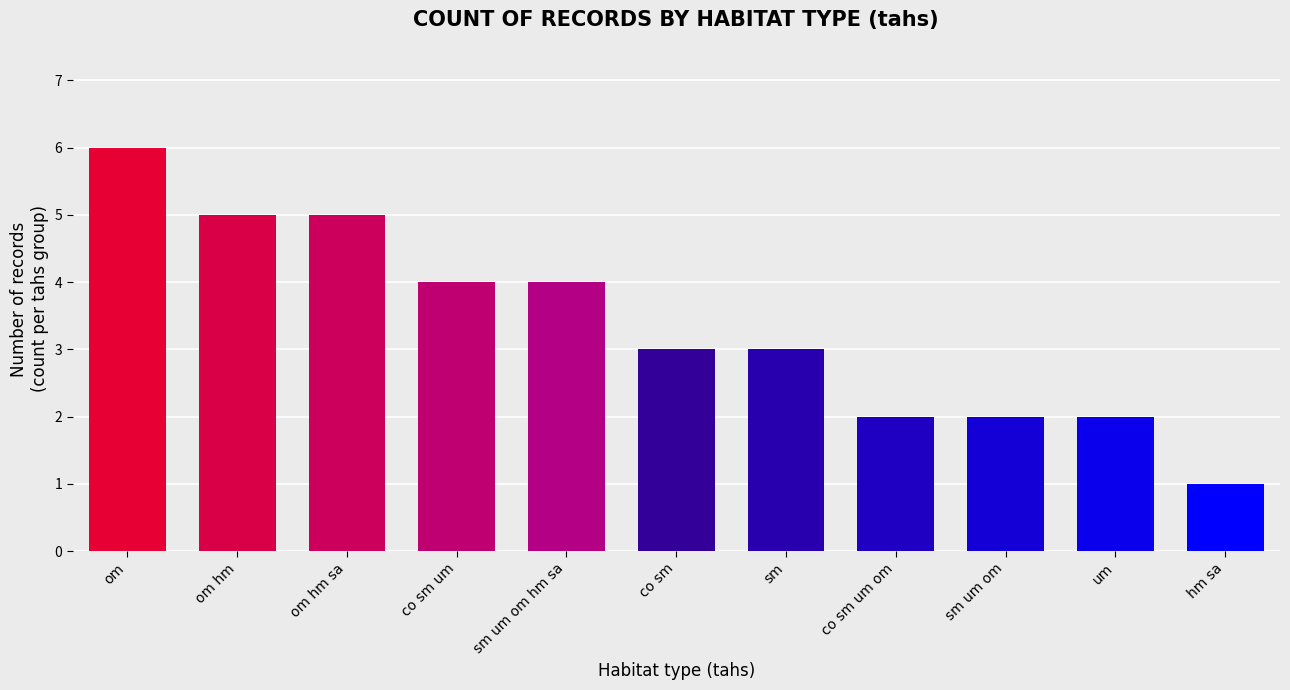

What is the average value?

3